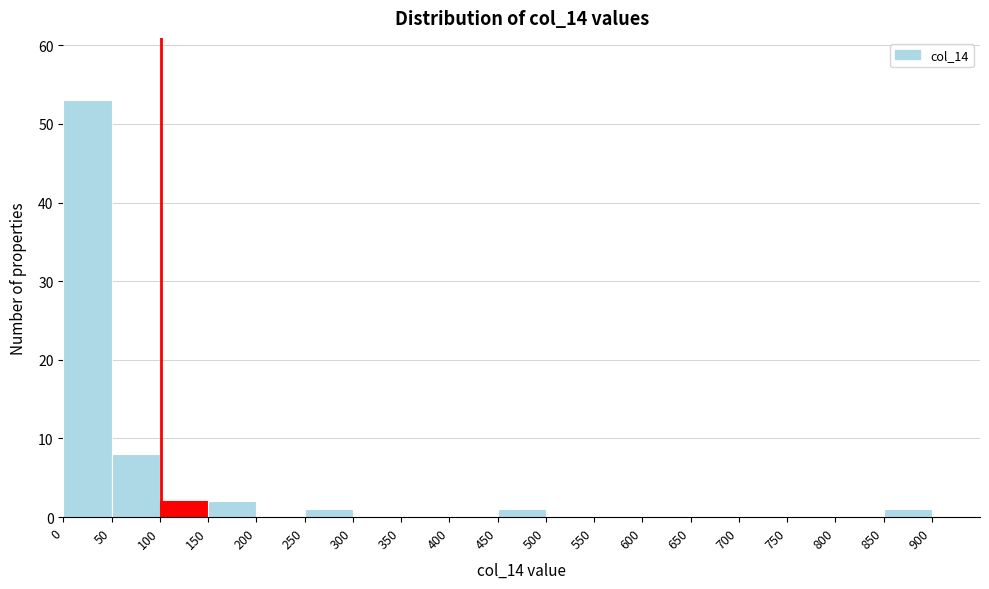

Reading left to right, transcribe this chart: for each bar, give the range it covers on the x-axis and its height. The values are not printed on the chart, so give them approximately, as read against the axis.

0 to 50: 53
50 to 100: 8
100 to 150: 2
150 to 200: 2
200 to 250: 0
250 to 300: 1
300 to 350: 0
350 to 400: 0
400 to 450: 0
450 to 500: 1
500 to 550: 0
550 to 600: 0
600 to 650: 0
650 to 700: 0
700 to 750: 0
750 to 800: 0
800 to 850: 0
850 to 900: 1
900 to 950: 0